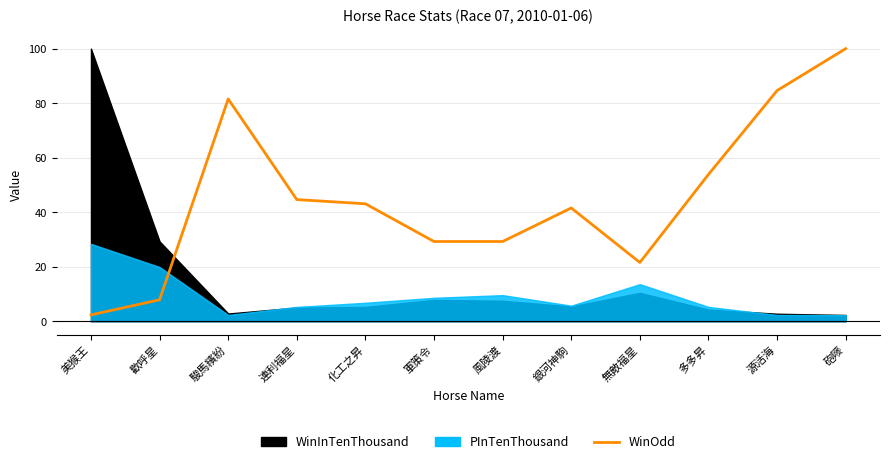

Rank the categories by value from highest to lowest.

砲嘜, 源活海, 駿馬繽紛, 多多昇, 連利福星, 化工之昇, 銀河神駒, 軍策令, 風陵渡, 無敵福星, 歡呼星, 美猴王